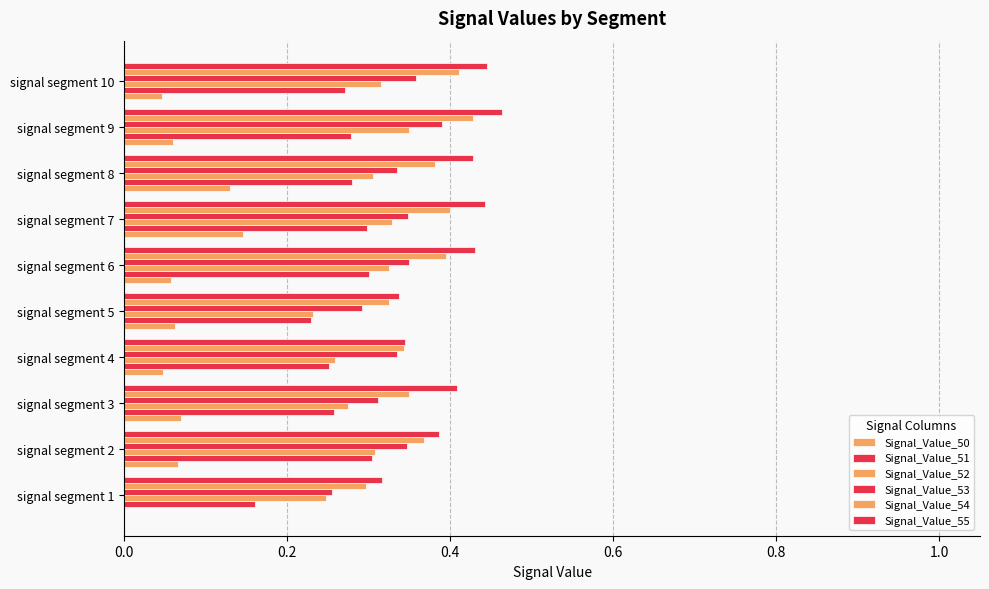

Count the number of data series in this chart.

6